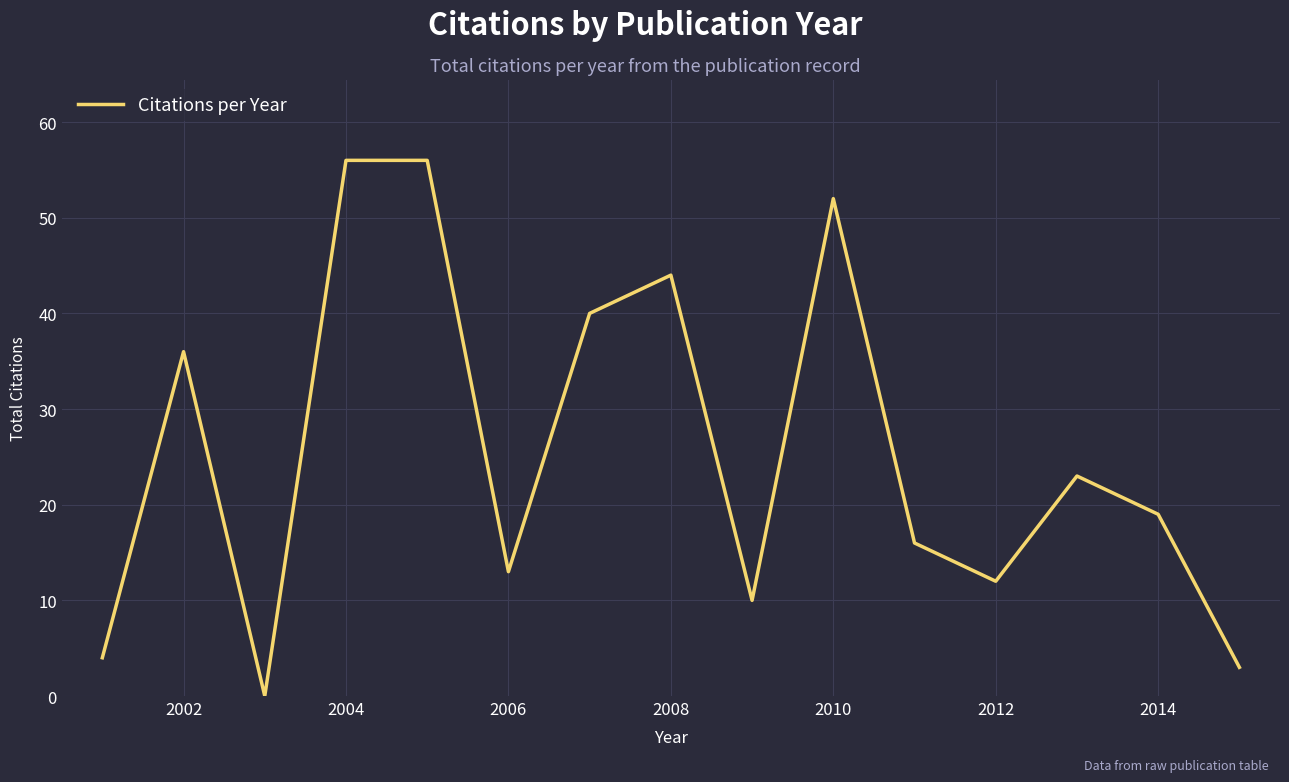

What is the difference between the maximum and minimum values?

56